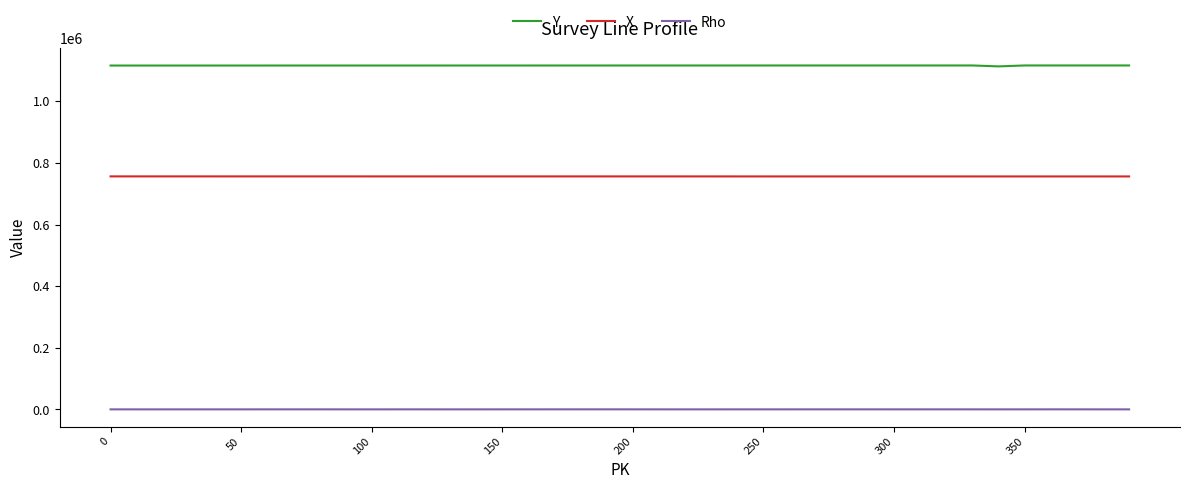

True or false: X and Y intersect in this chart.

False